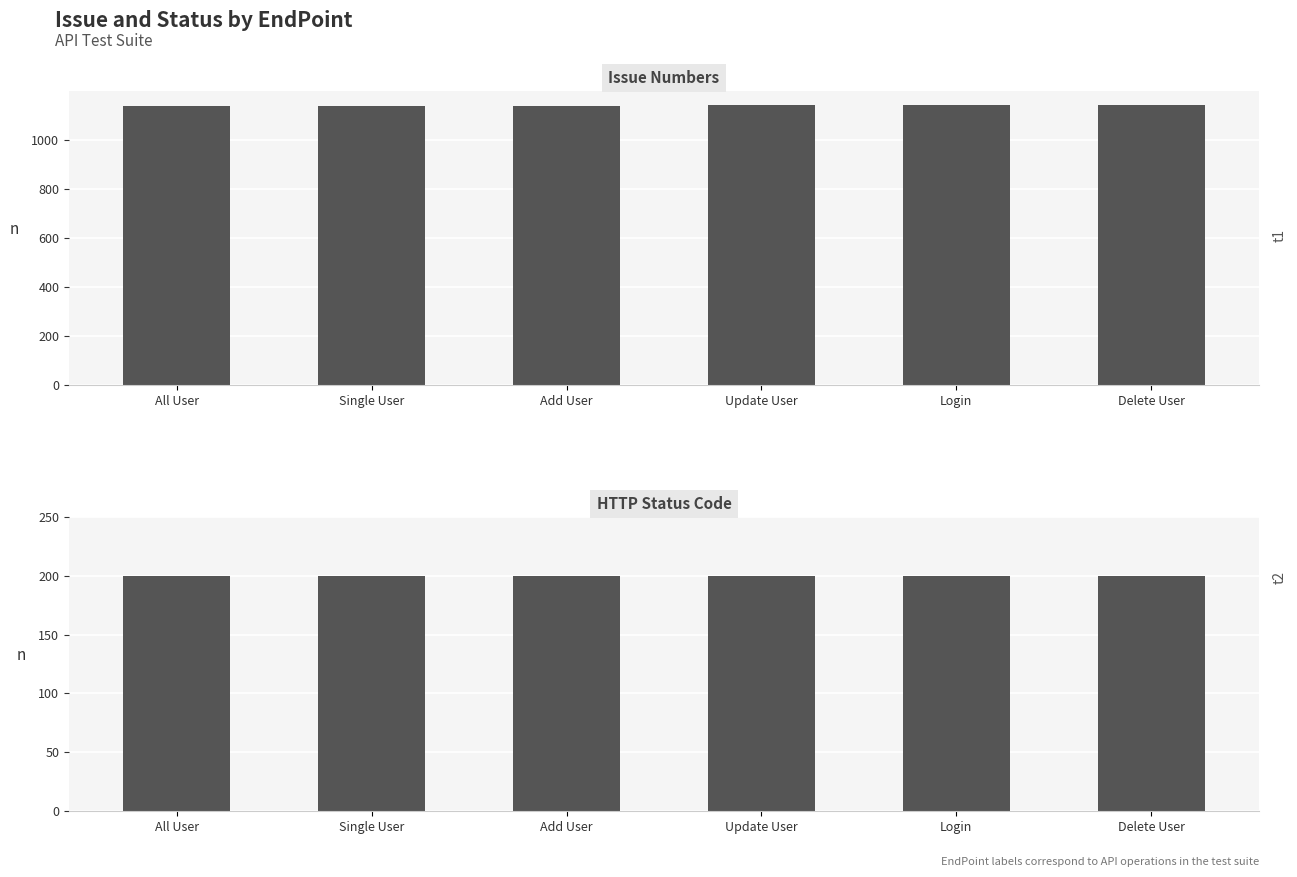

Rank the categories by Status value from highest to lowest.

All User, Single User, Add User, Update User, Login, Delete User